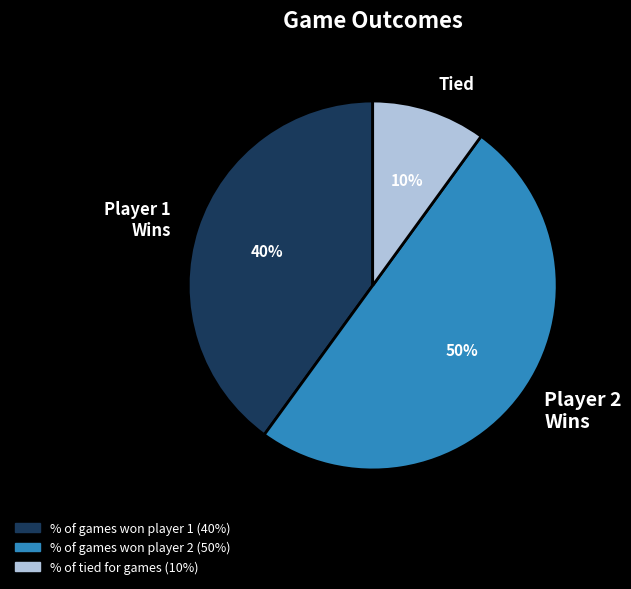

To the nearest percent, what is the combined percentage of Player 1 Wins and Player 2 Wins?

90%